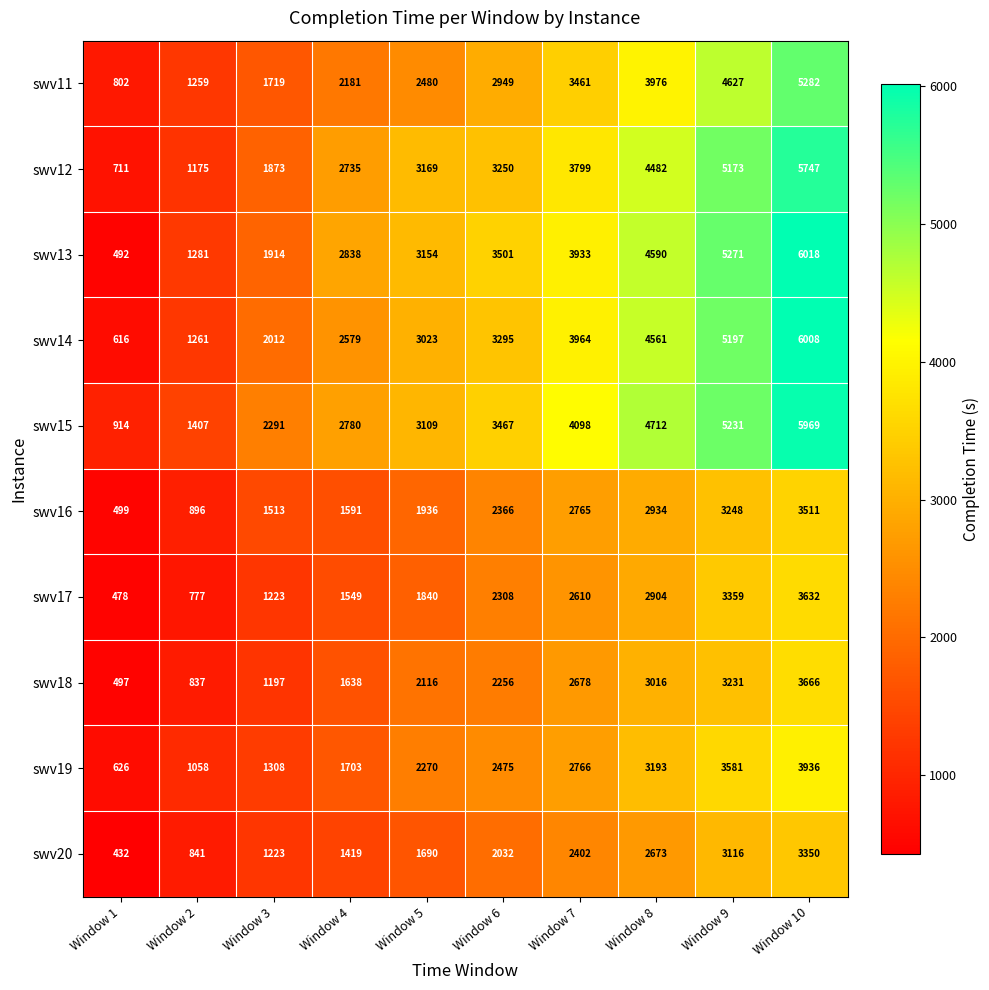

What is the smallest value displayed?

432